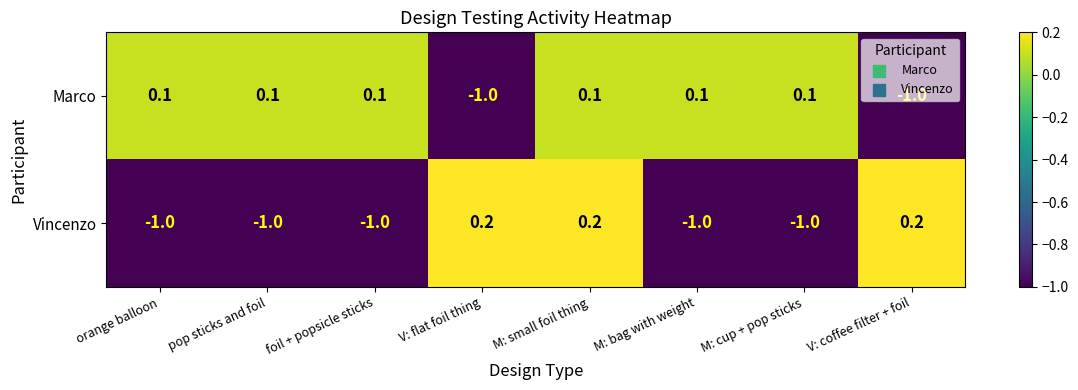

Which series has the largest range (max minus min)?

Vincenzo